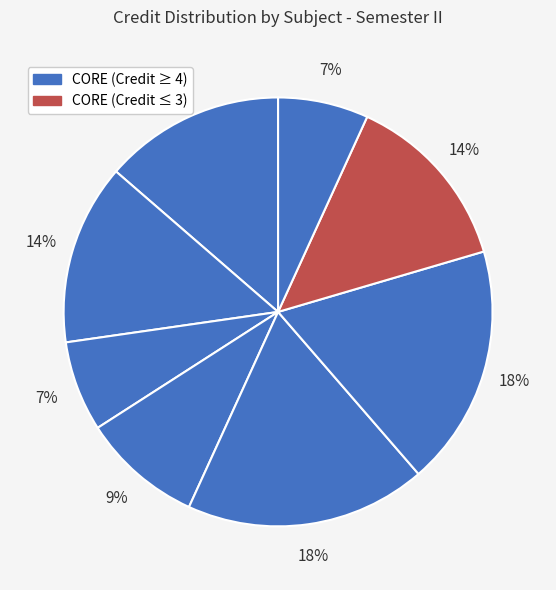

Count the number of slices in the pie.

8